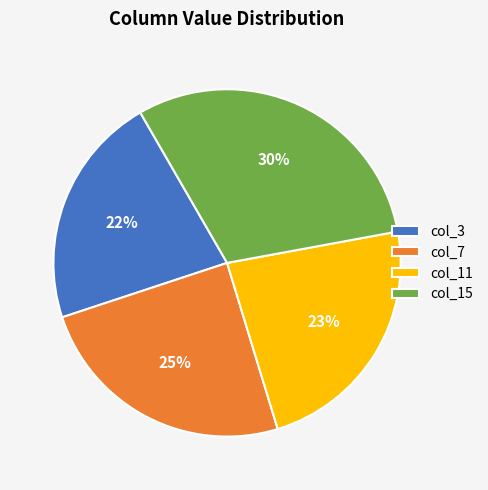

Combined, do col_3 and col_7 account for over 50%?

No